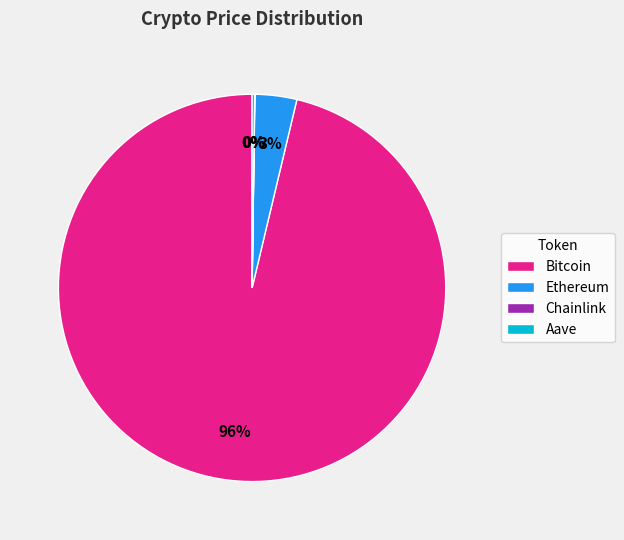

Does Bitcoin represent more than half of the total?

Yes